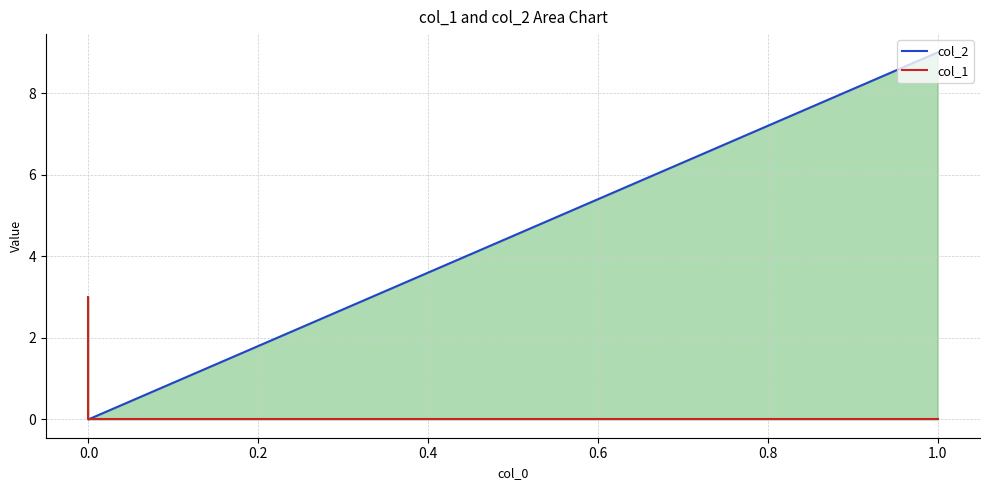

What is the maximum value for col_1?

3